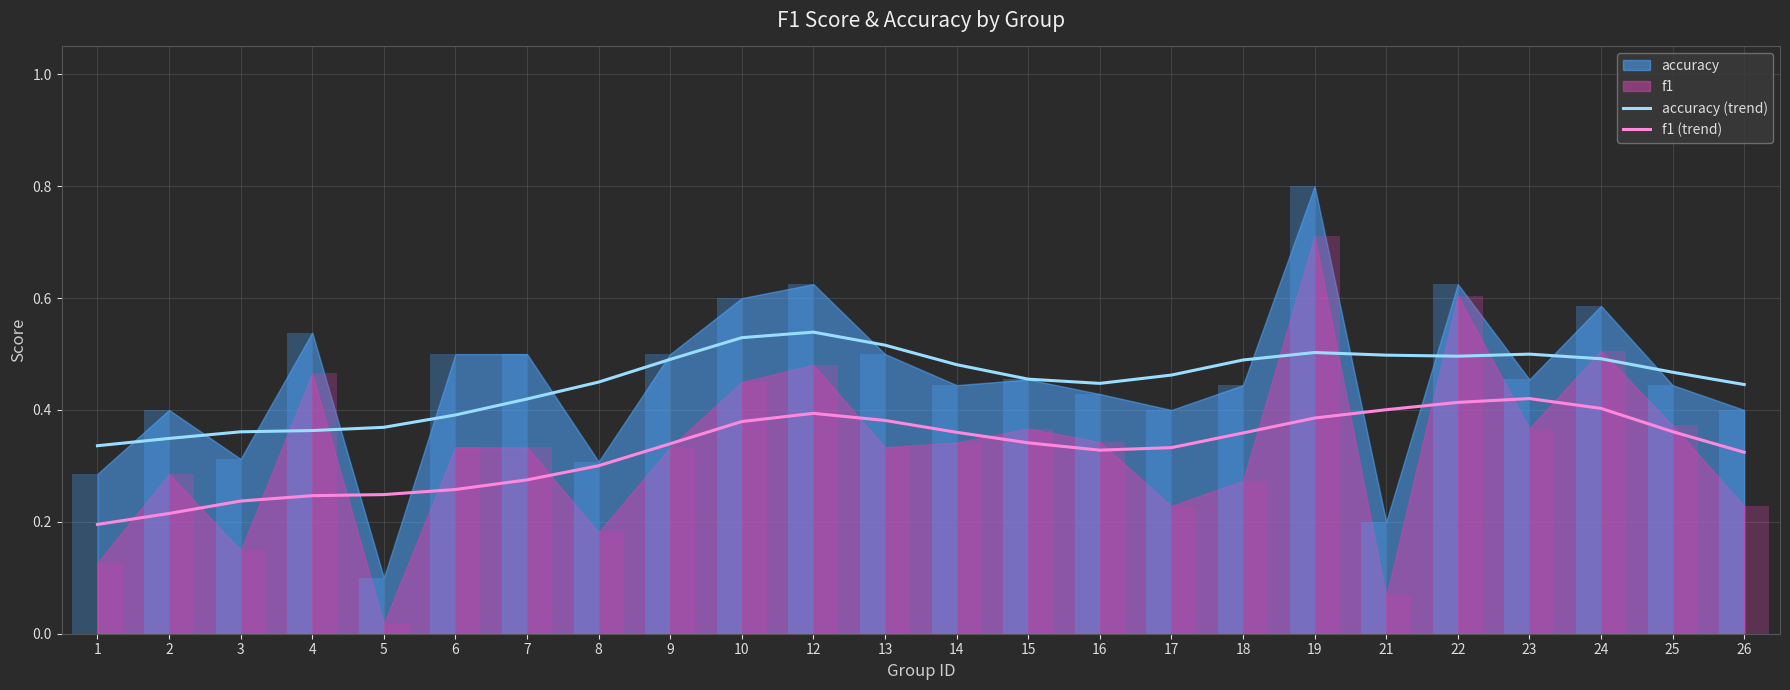

How many categories are shown in the chart?

24